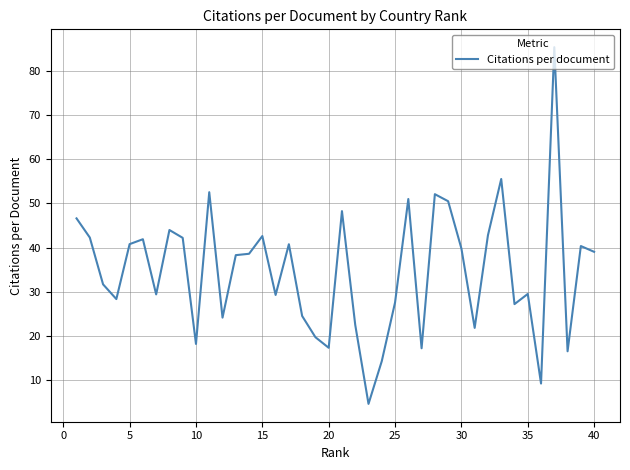

What is the difference between the maximum and minimum values?

80.6